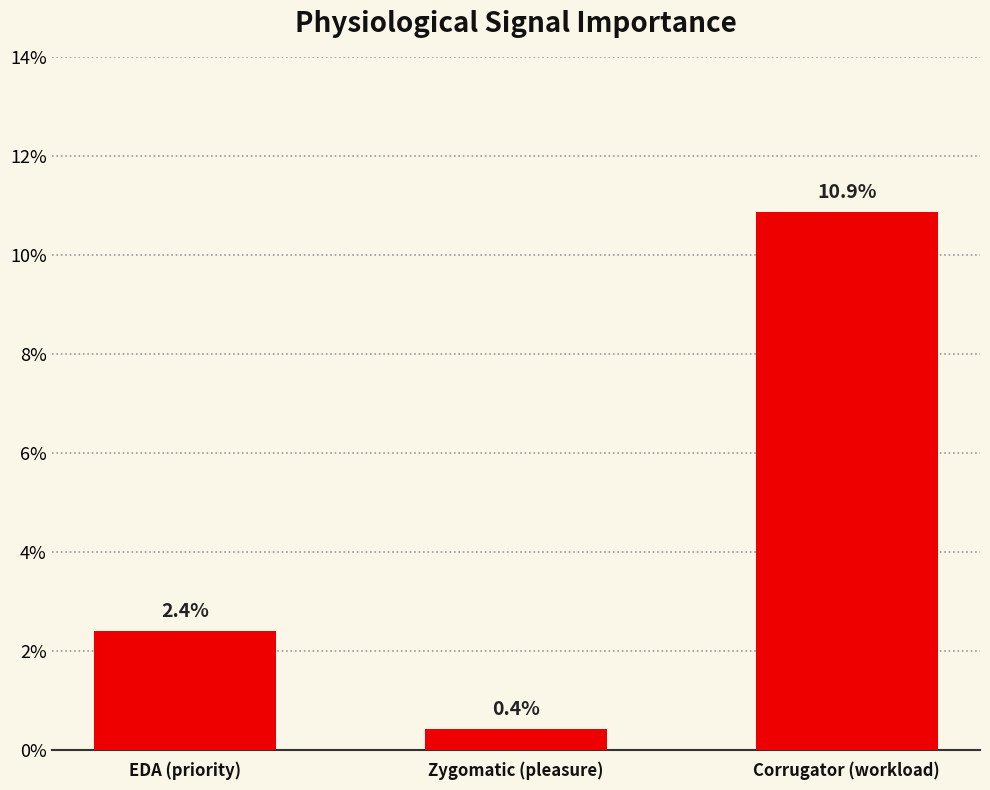

Rank the categories by value from lowest to highest.

Zygomatic (pleasure), EDA (priority), Corrugator (workload)